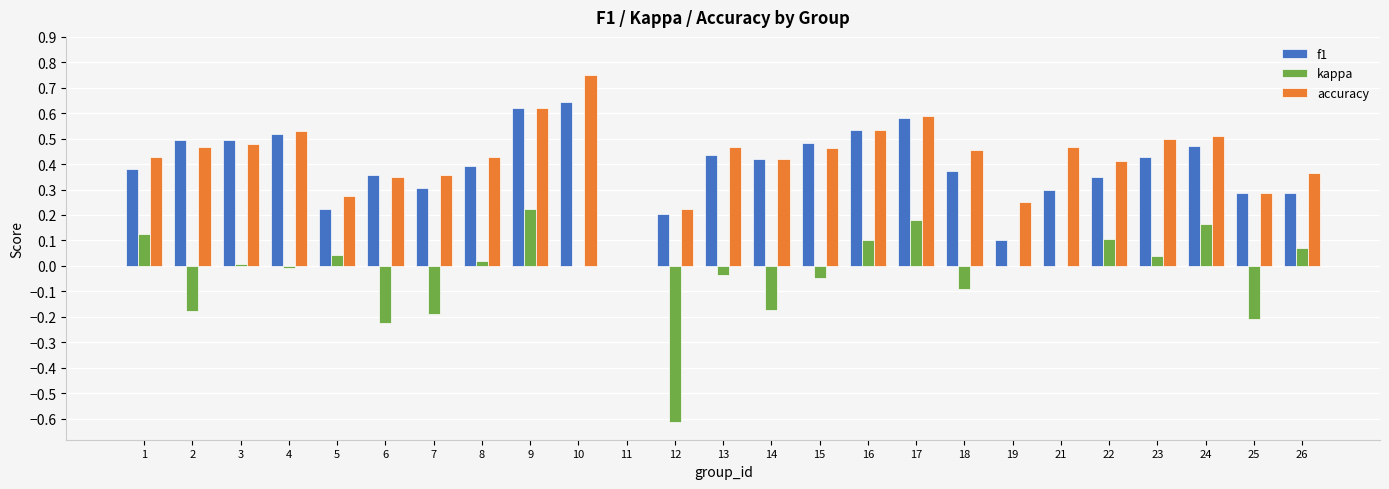

Is it true that f1 equals 0.5 at 4?

True